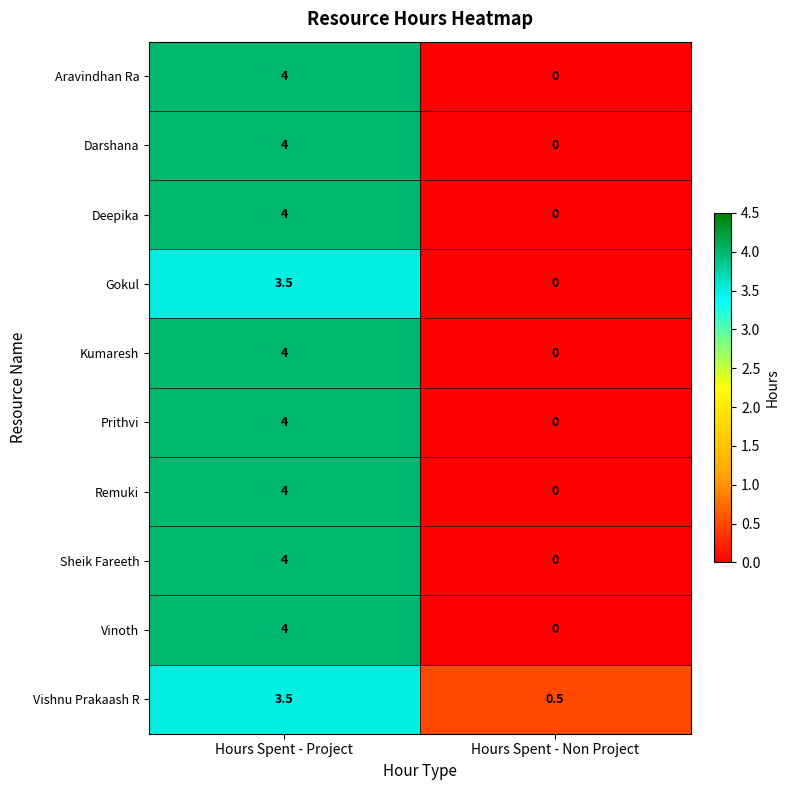

The Darshana series shows 1.8 at Hours Spent - Non Project. True or false?

False